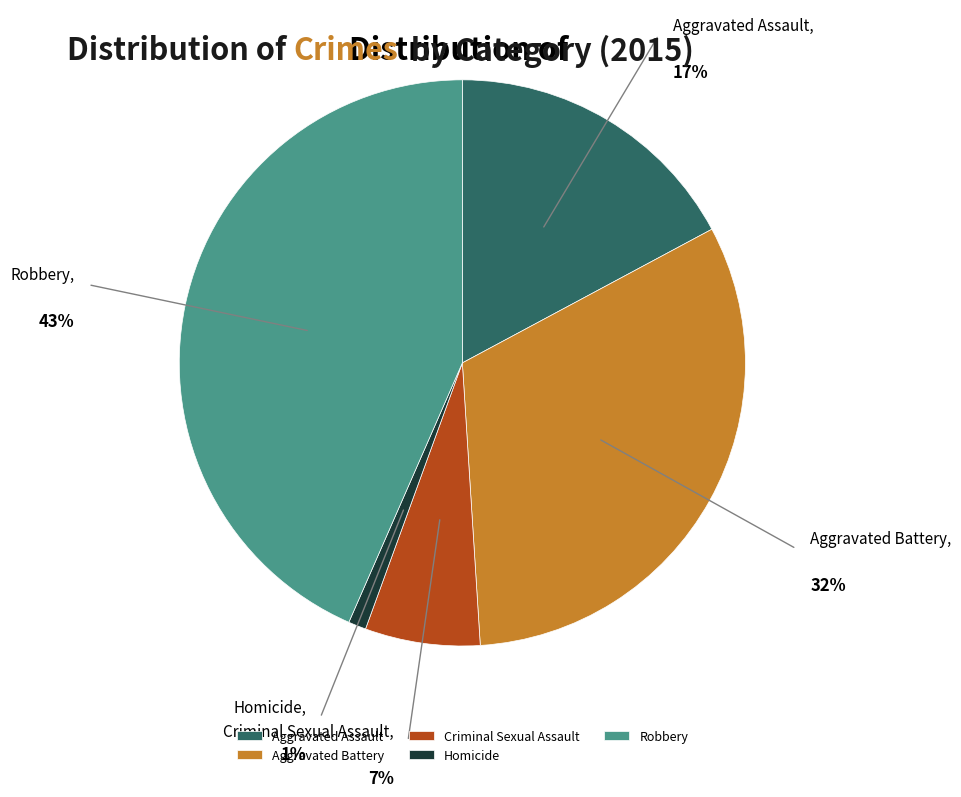

The Aggravated Assault slice represents 32% of the pie. True or false?

False